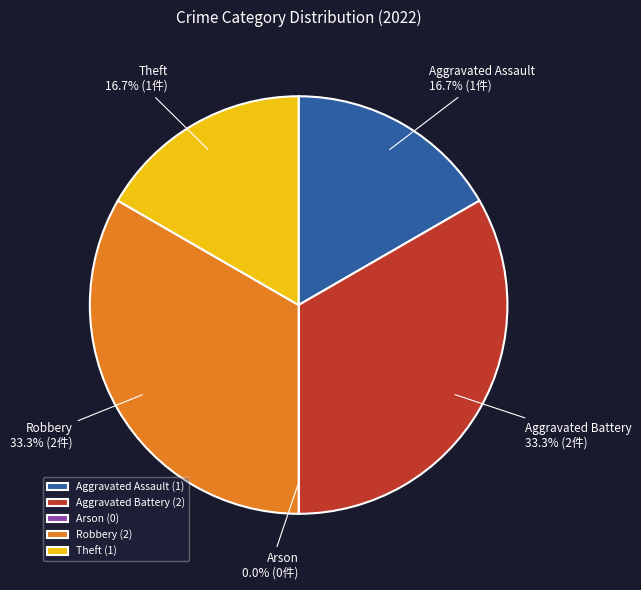

What percentage is NOT represented by Theft?

83.3%